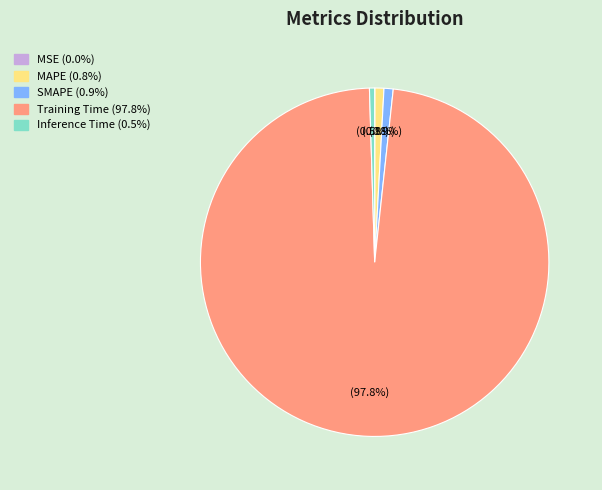

Is Training Time the majority of the pie?

Yes